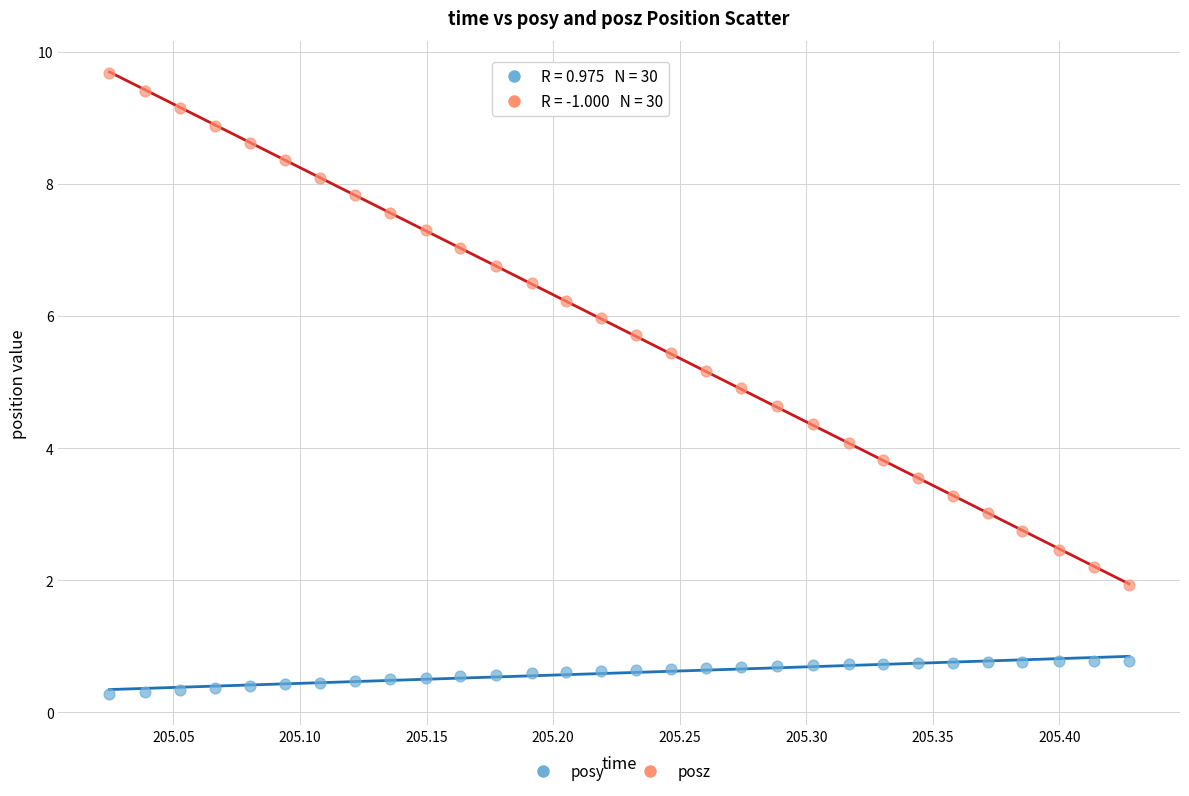

Which series reaches the maximum Y coordinate?

posz